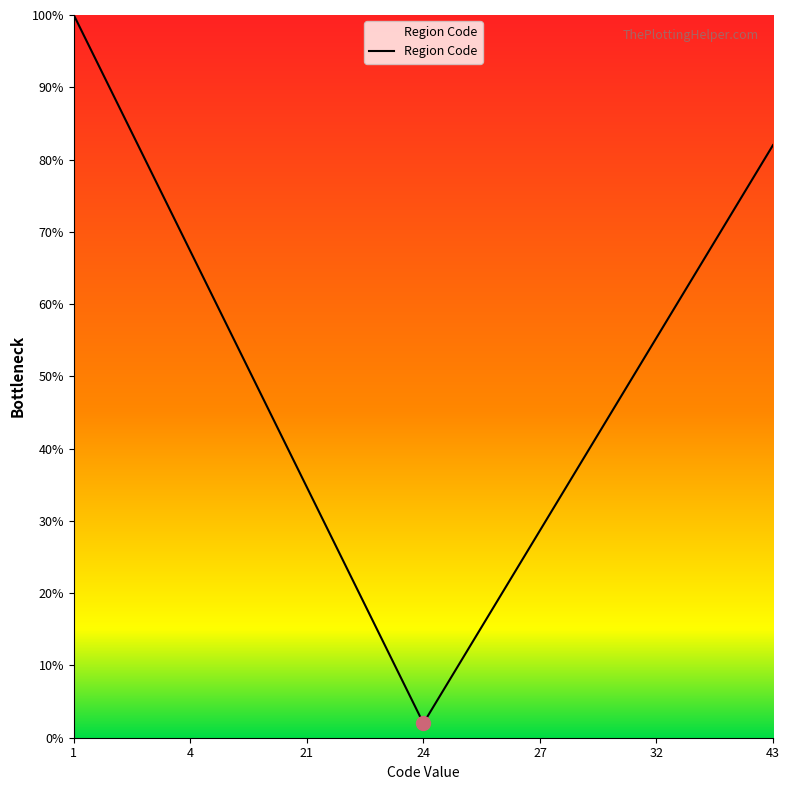

What is the maximum value shown in the chart?

100.0